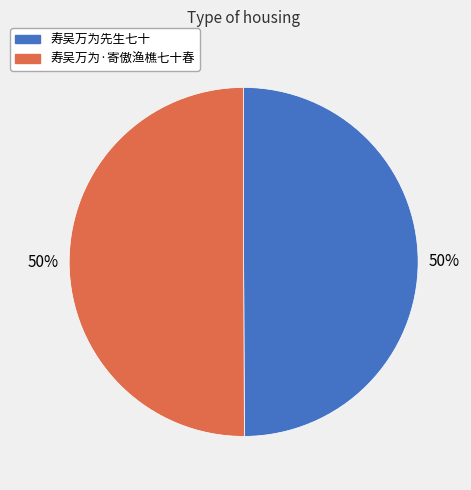

Count the number of slices in the pie.

2